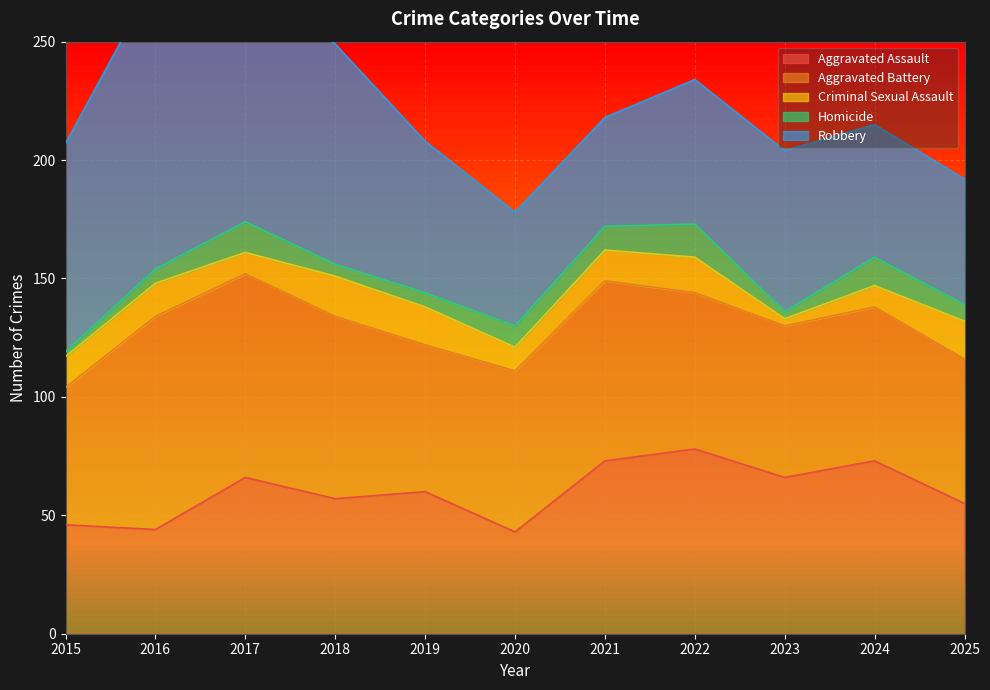

Where is Aggravated Battery nearest to the value 74?

2021